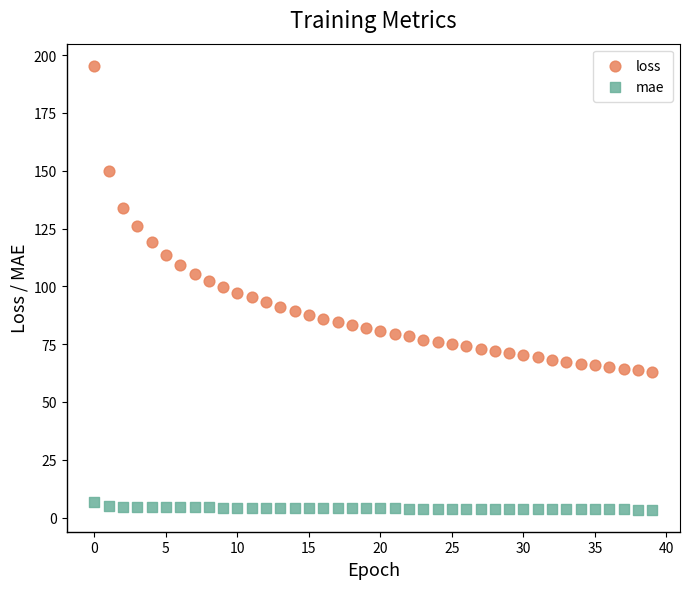

Which series has the widest spread of Y values?

loss